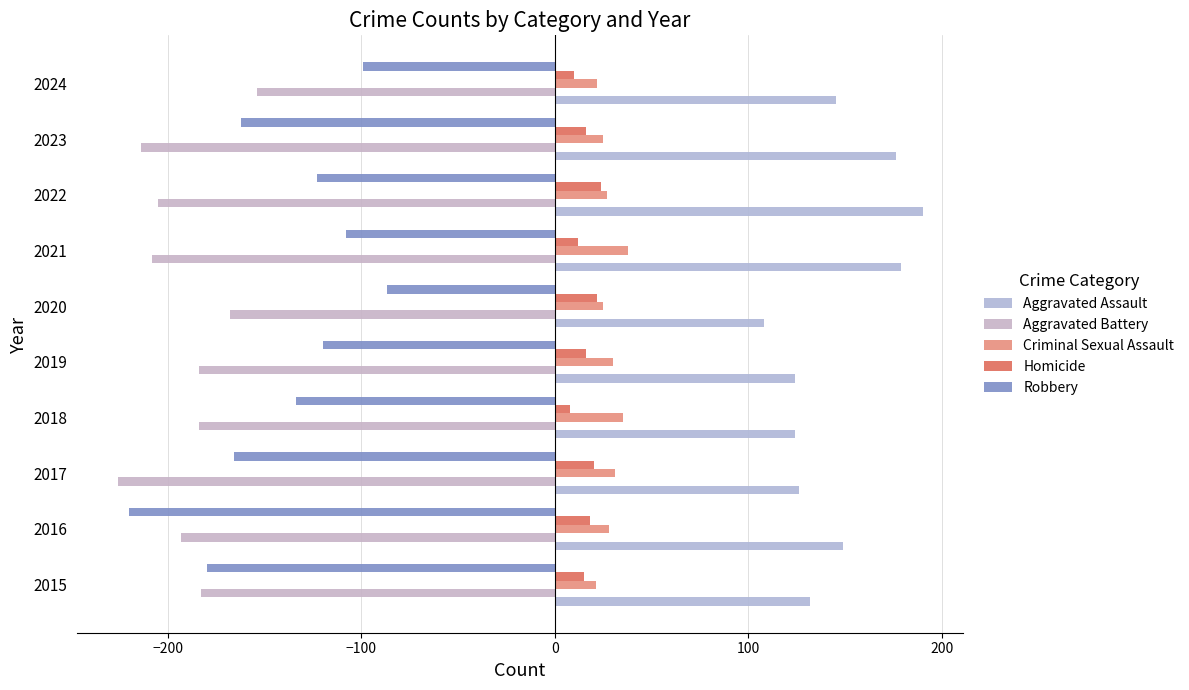

How many categories are shown in the chart?

10